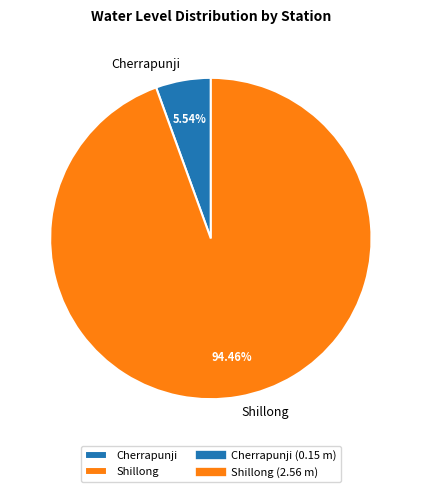

Count the number of slices in the pie.

2